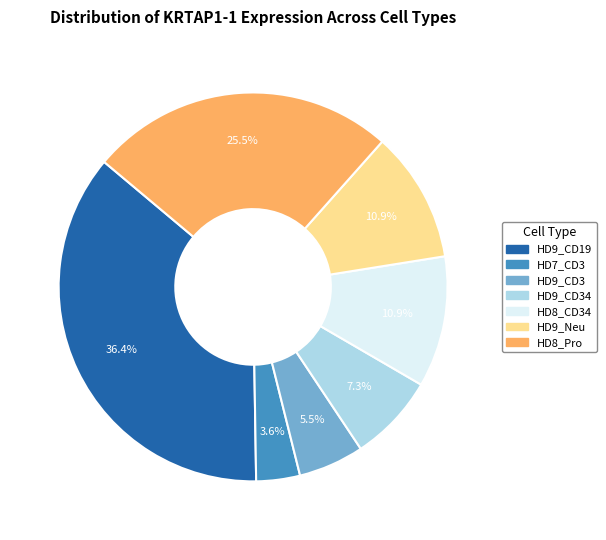

How many segments does this pie chart have?

7